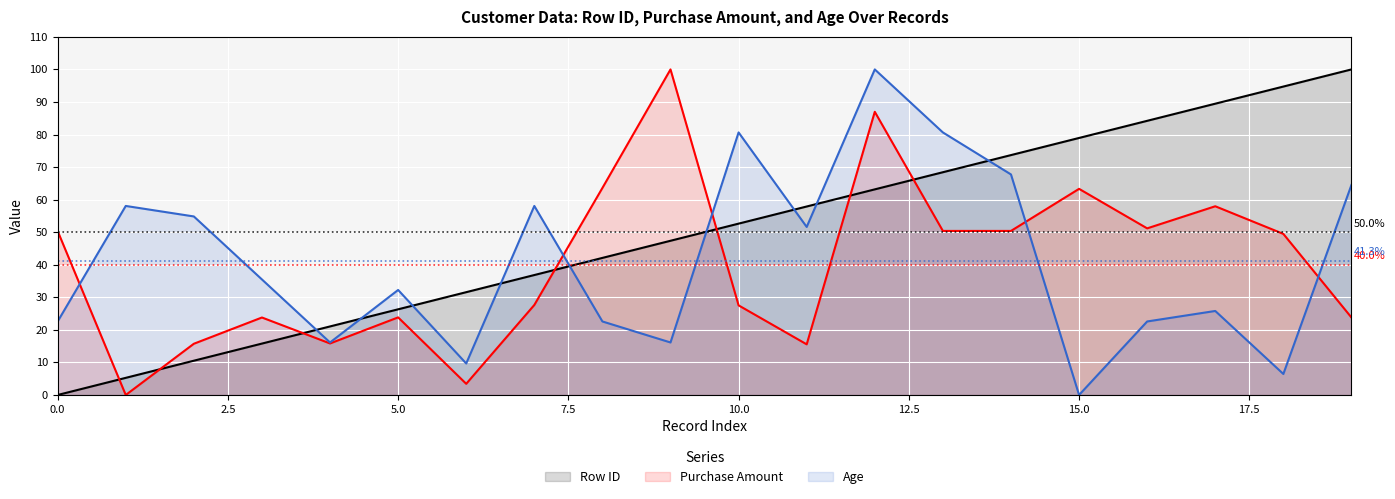

How many lines are shown in the chart?

3